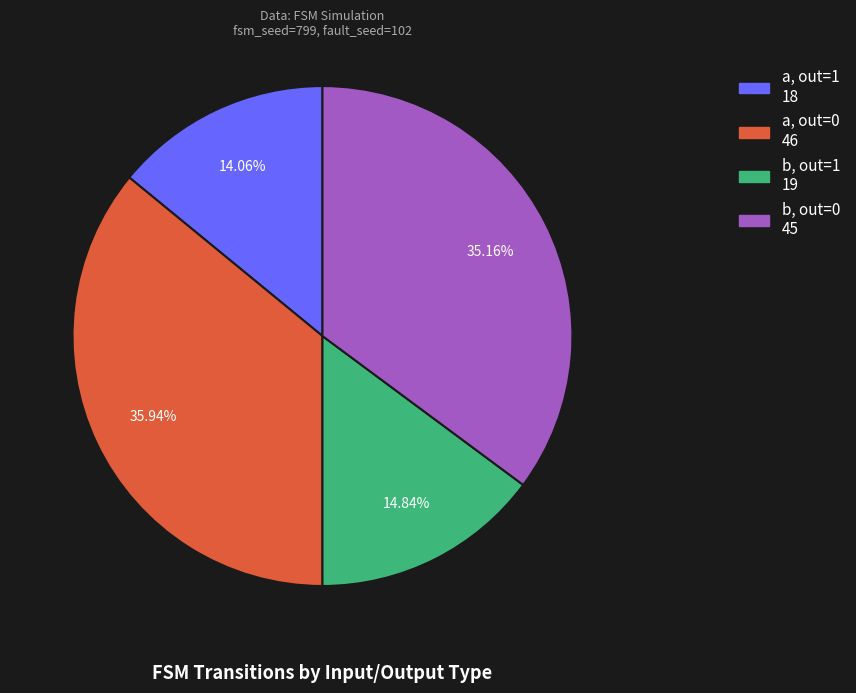

Is there a majority slice in this chart?

No